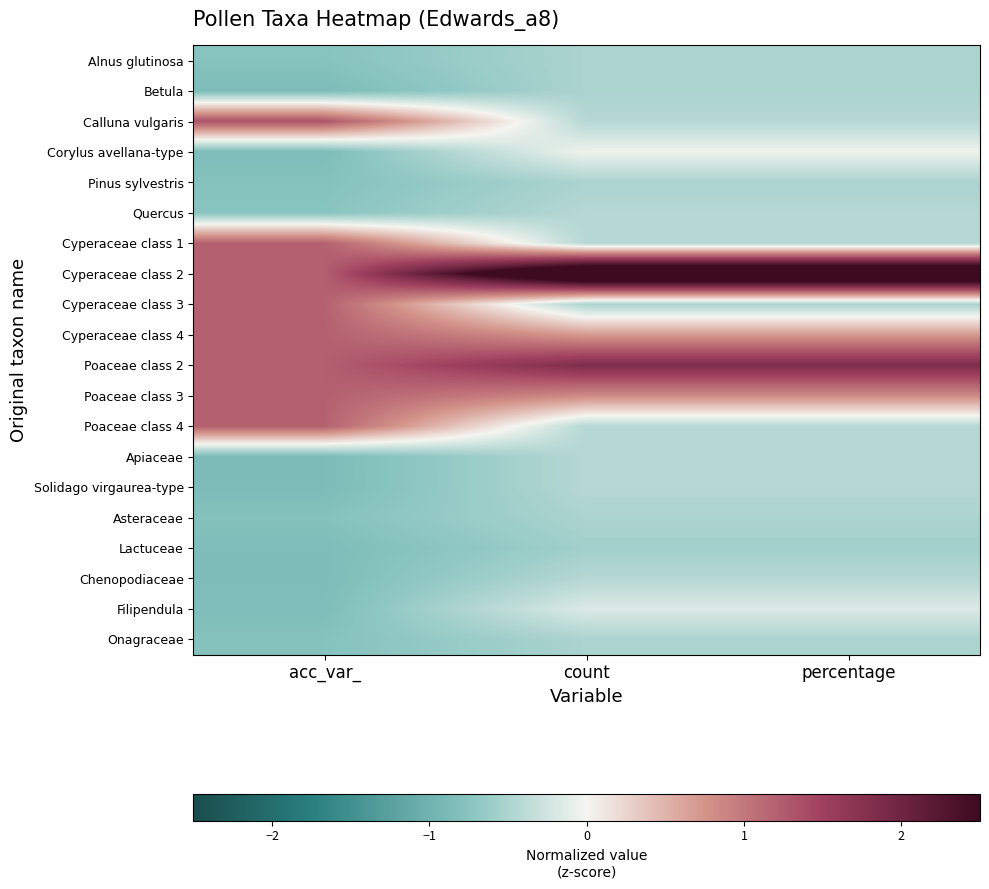

At how many categories does at least one series exceed 2?

2